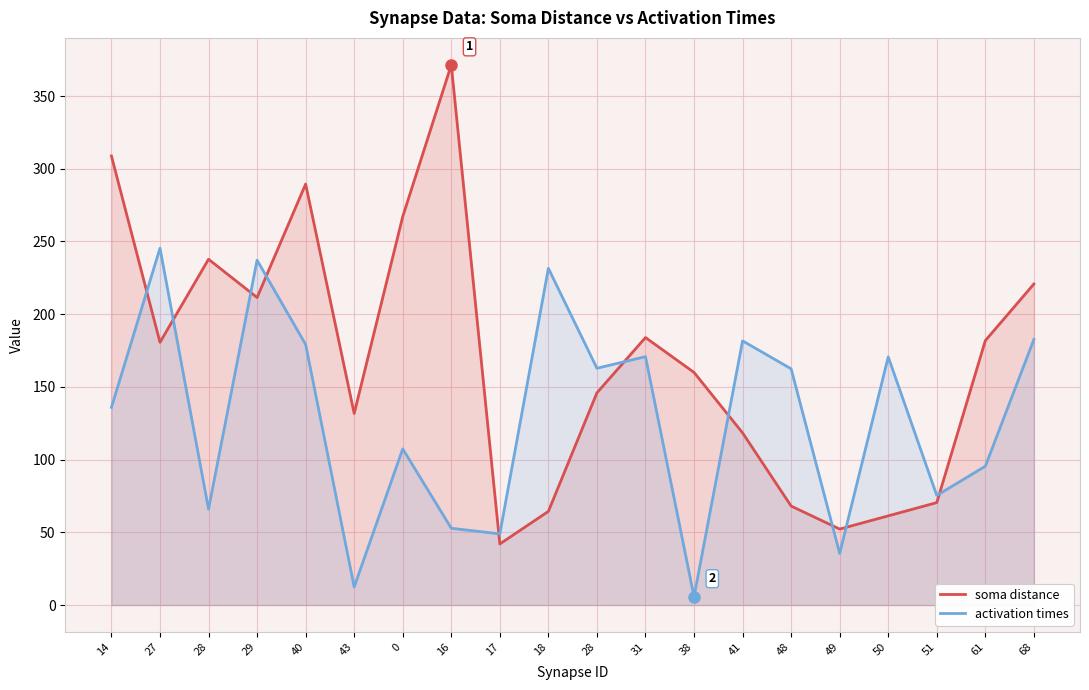

Reading right to left, list all the values displayed in this chart.

soma distance: 68=220.8	61=181.8	51=70.4	50=61.3	49=52.2	48=68.1	41=118.4	38=160.0	31=183.9	28=145.9	18=64.4	17=42.0	16=371.4	0=267.1	43=131.7	40=289.5	29=211.5	28=237.8	27=180.6	14=308.8
activation times: 68=182.6	61=95.5	51=75.4	50=170.6	49=35.5	48=162.4	41=181.7	38=5.7	31=170.8	28=162.8	18=231.5	17=48.9	16=52.8	0=107.4	43=12.4	40=179.2	29=237.1	28=65.9	27=245.4	14=135.9